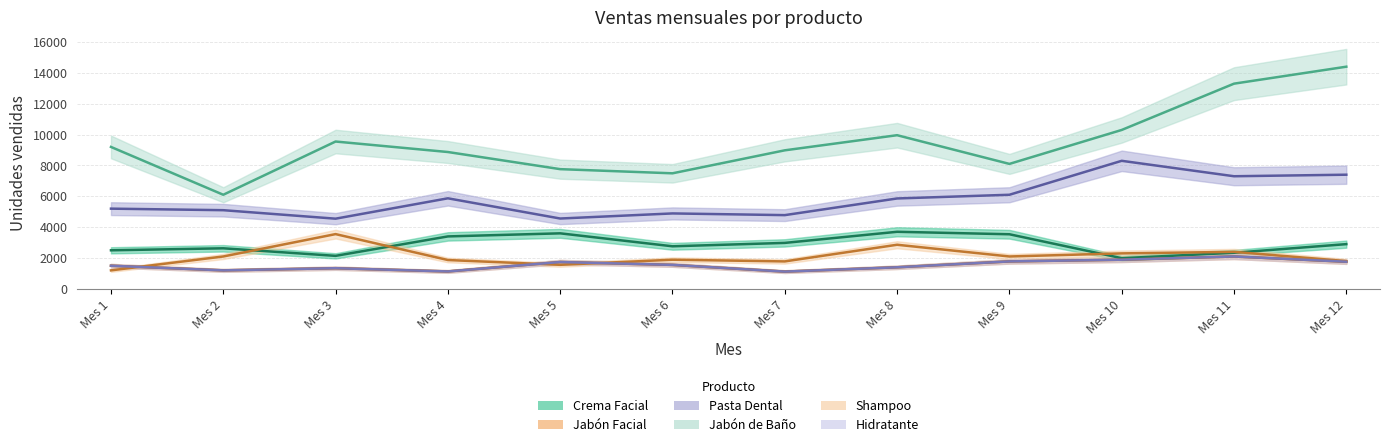

Which series has the largest range (max minus min)?

jabon_de_bano